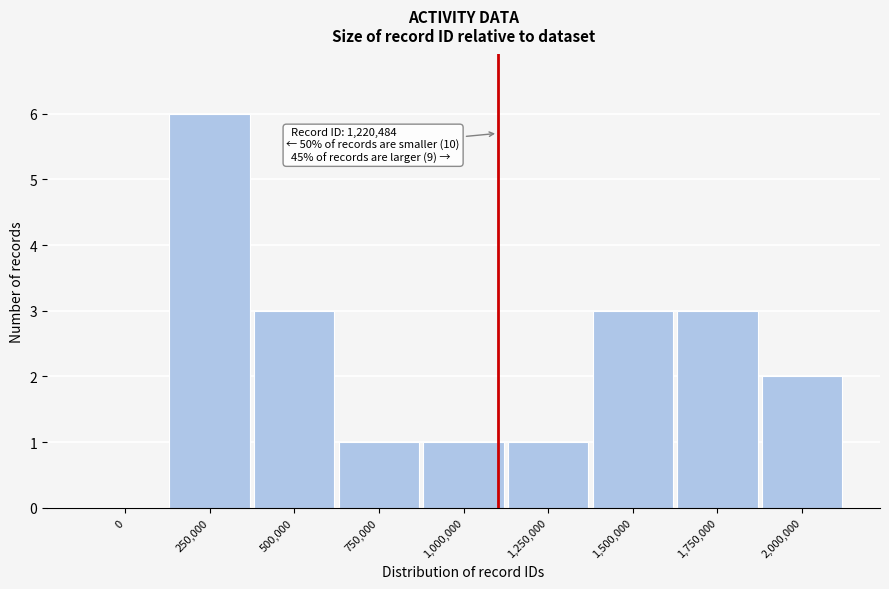

Reading left to right, transcribe all the data shown in this chart.

0=0	250,000=6	500,000=3	750,000=1	1,000,000=1	1,250,000=1	1,500,000=3	1,750,000=3	2,000,000=2